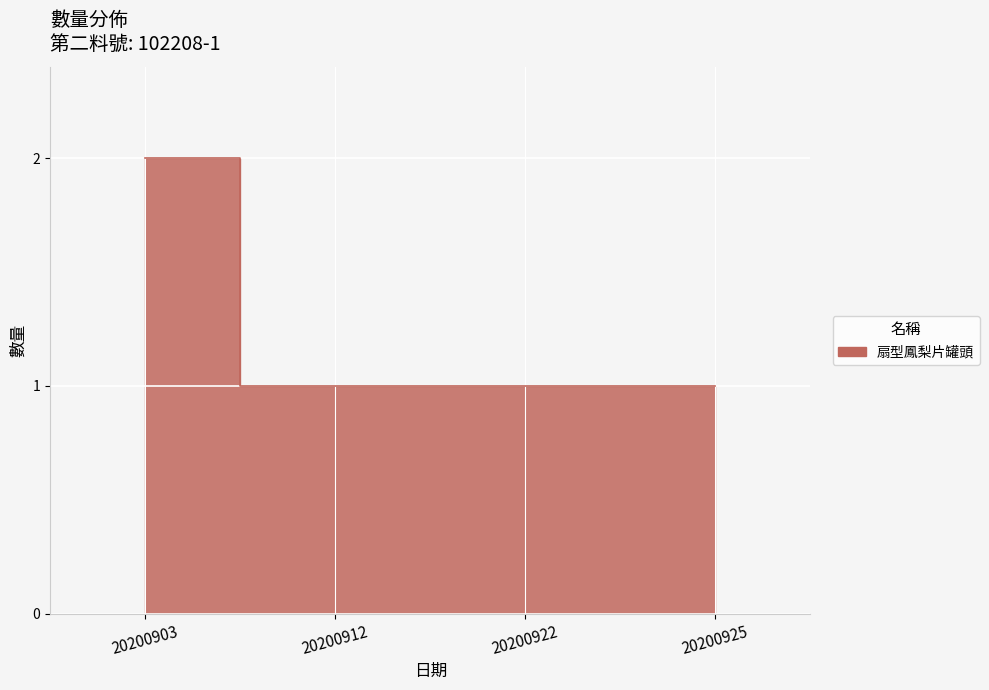

Rank the categories by value from lowest to highest.

20200912, 20200922, 20200925, 20200903